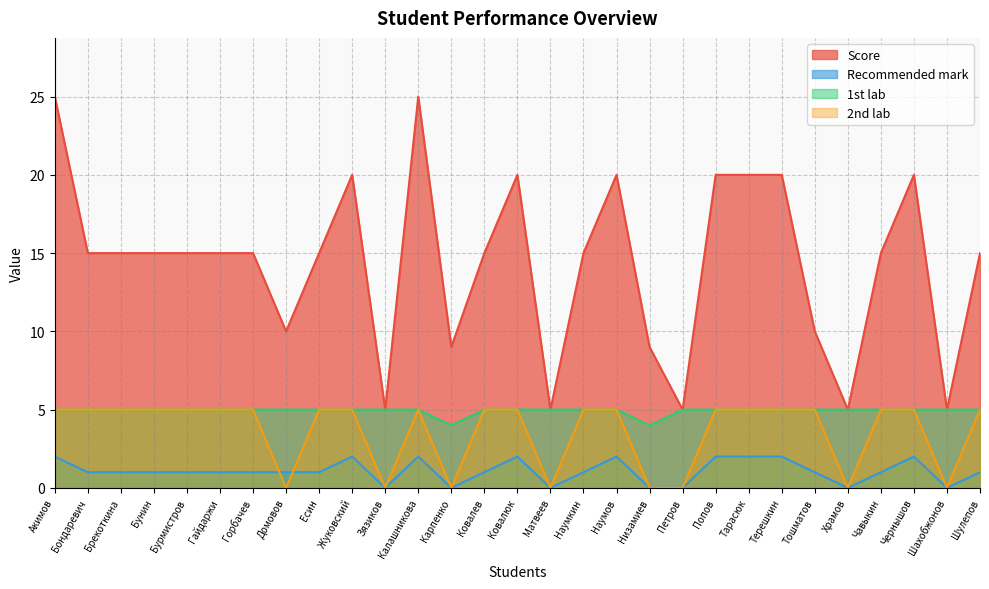

How many values in the Recommended mark series exceed 1?

9